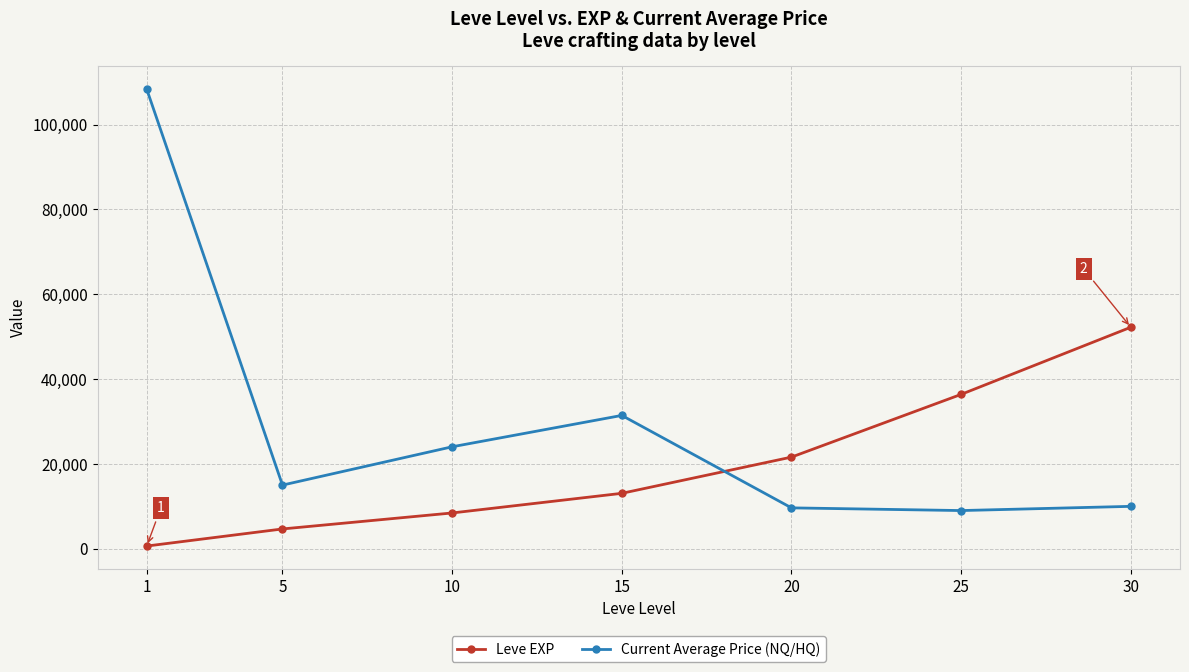

The value of Current Average Price (NQ/HQ) at 20 is 9631.4. True or false?

True